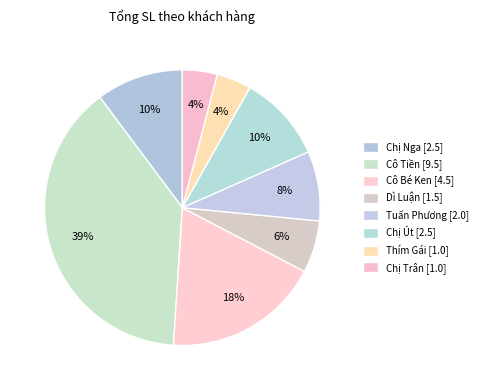

The Chị Út slice represents 10% of the pie. True or false?

True